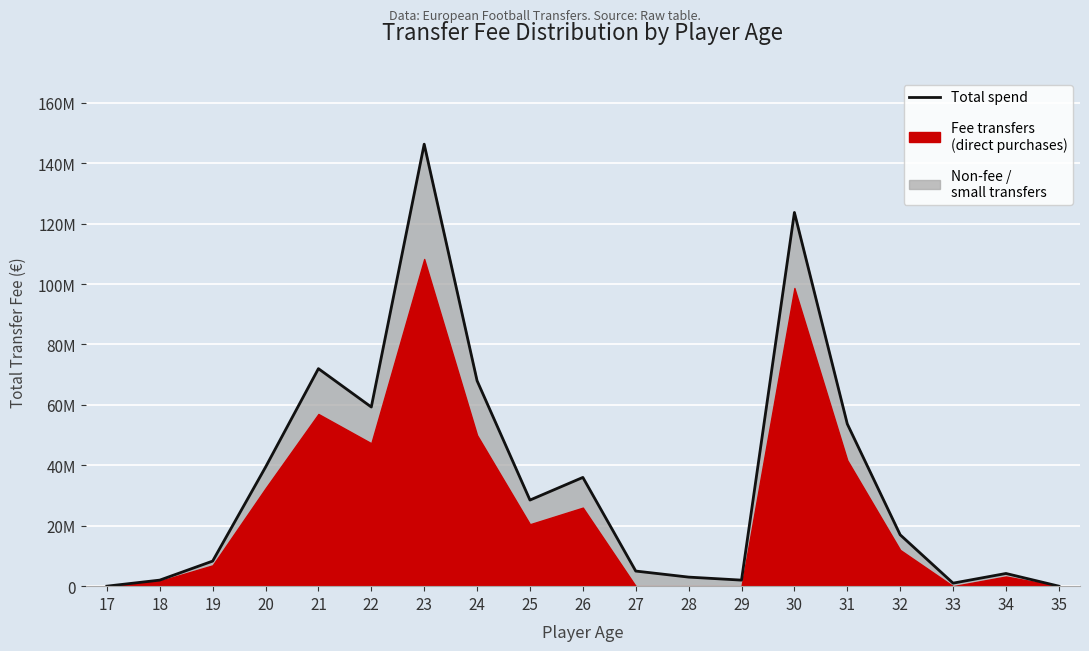

Read the value at 32, to the nearest 10.

17000000